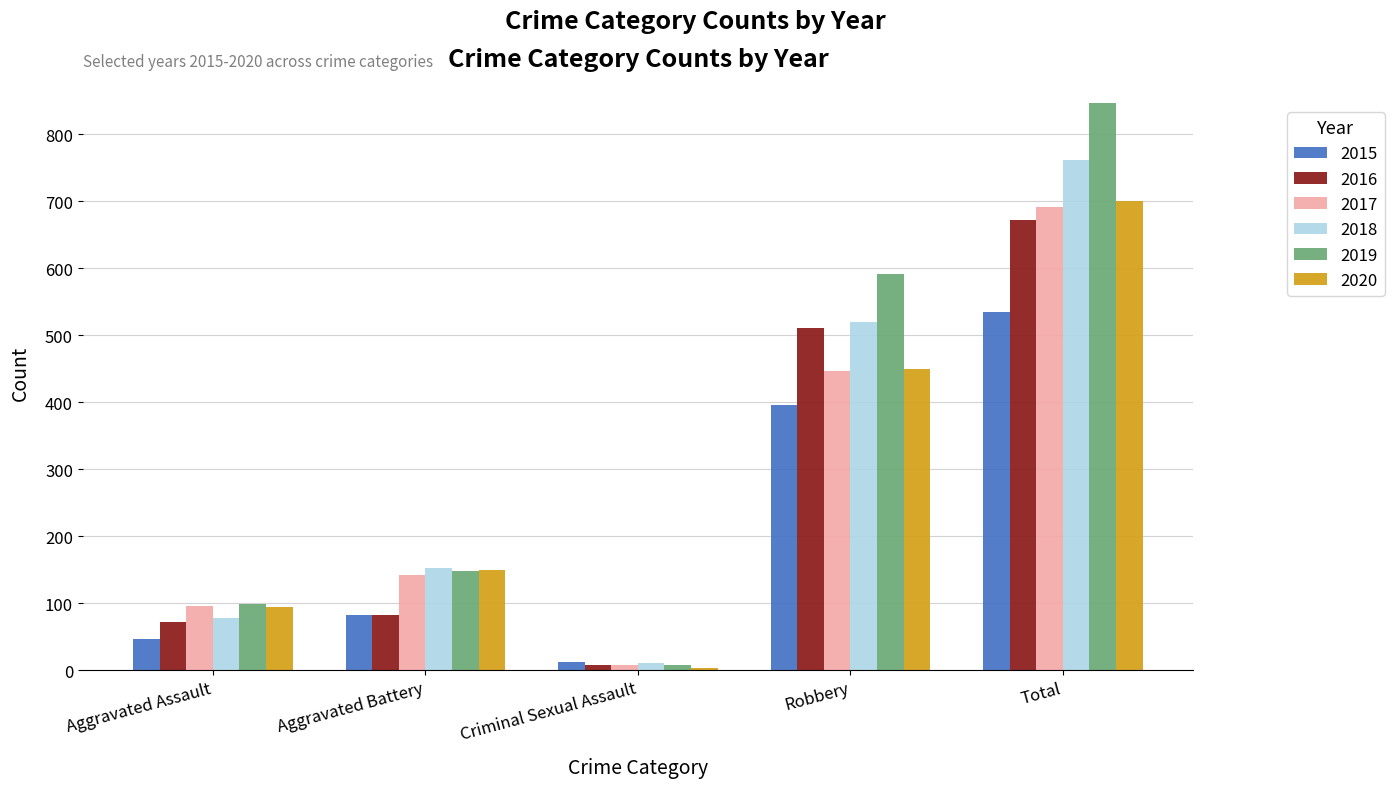

At which category is the sum across all series the highest?

Total